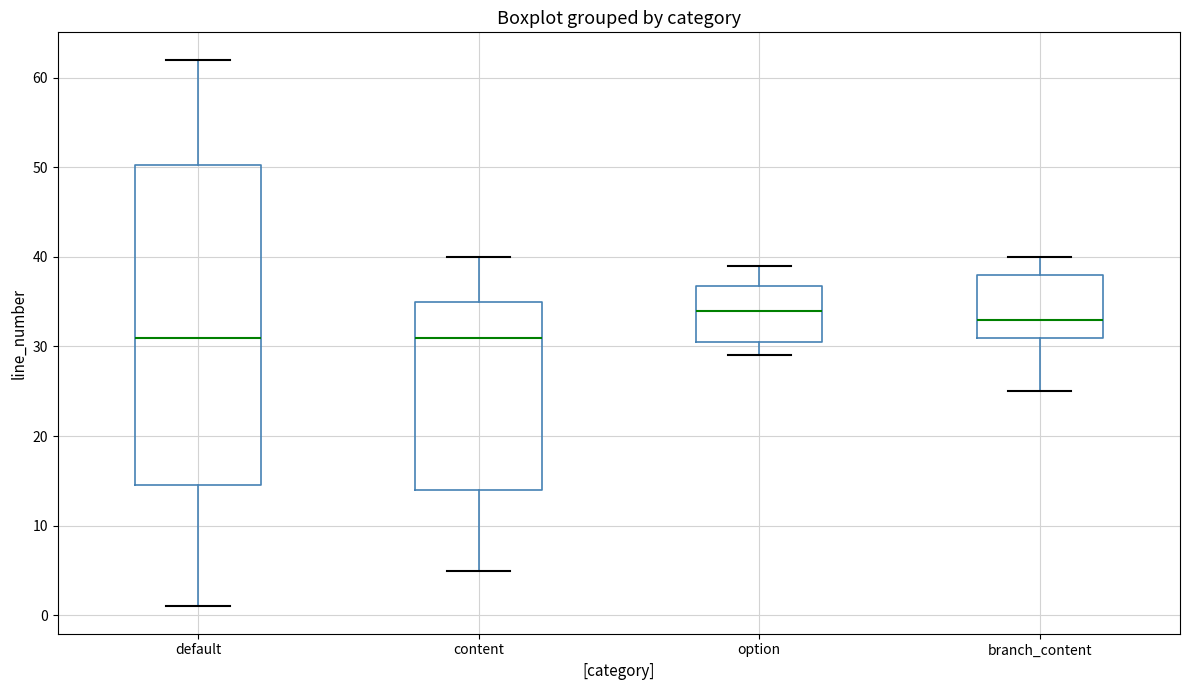

Where does the lower whisker of the box for default end on the y-axis? The values are not printed on the chart, so give them approximately, as read against the axis.

1